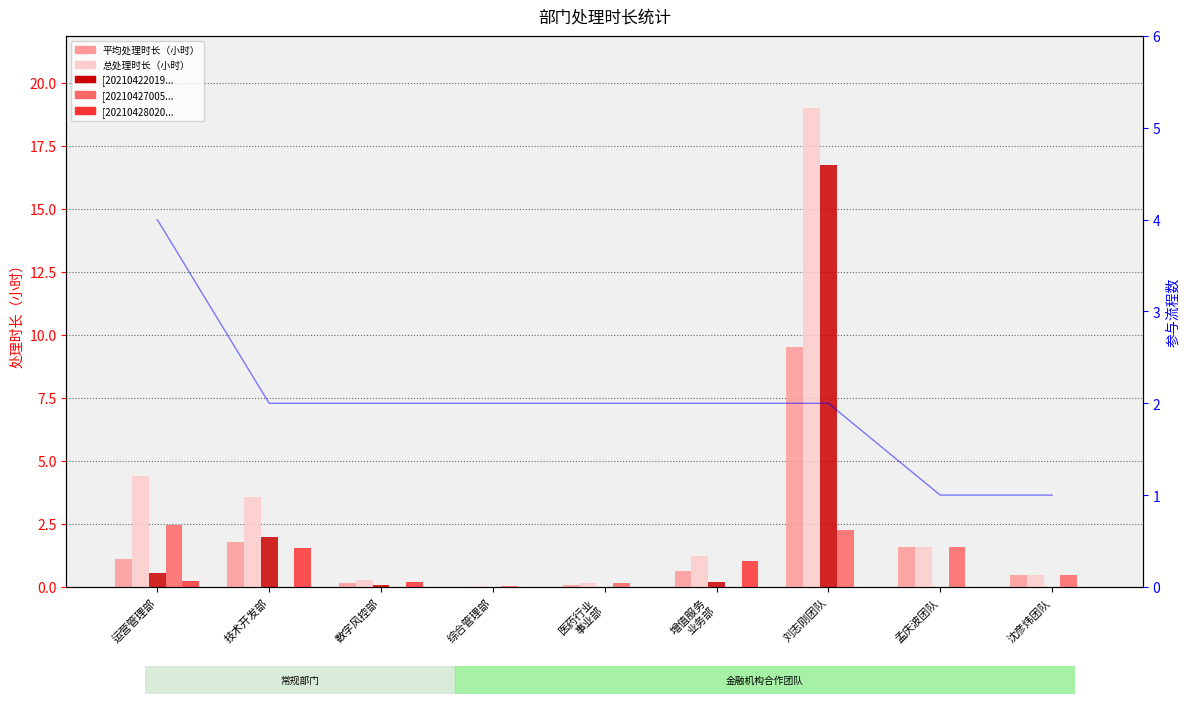

Which series has the widest spread of values?

总处理时长（小时）